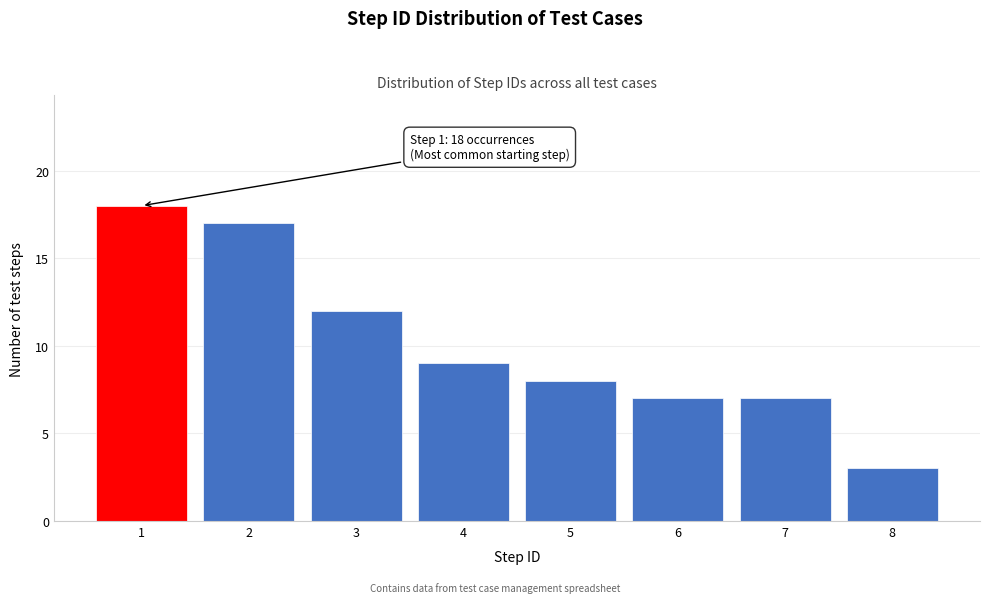

Reading left to right, what are all the values shown in this chart?

1=18	2=17	3=12	4=9	5=8	6=7	7=7	8=3